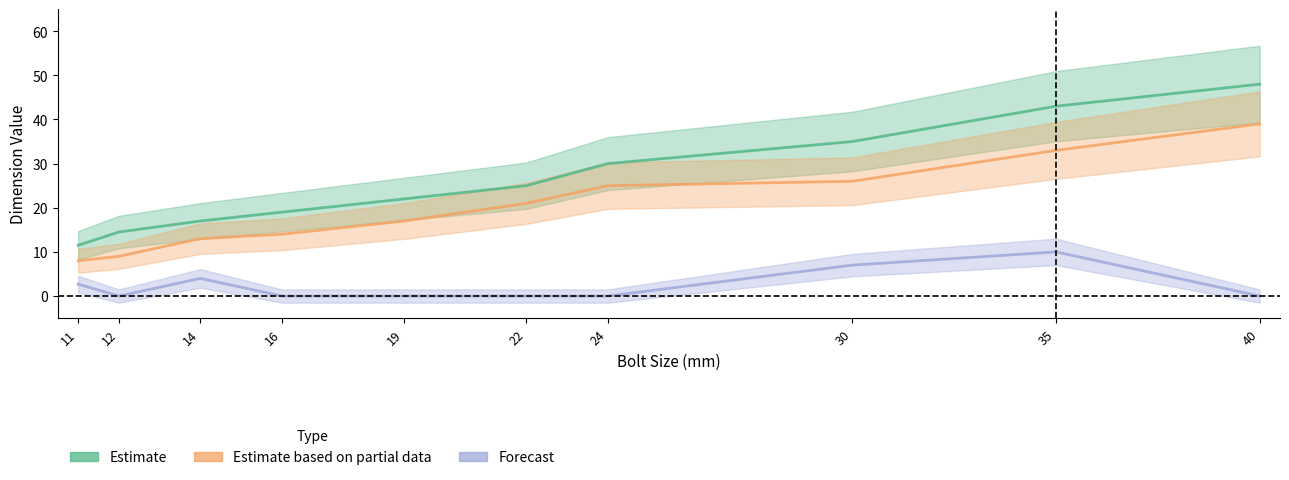

What is the value of the Forecast point at the 9th from the left?

10.0